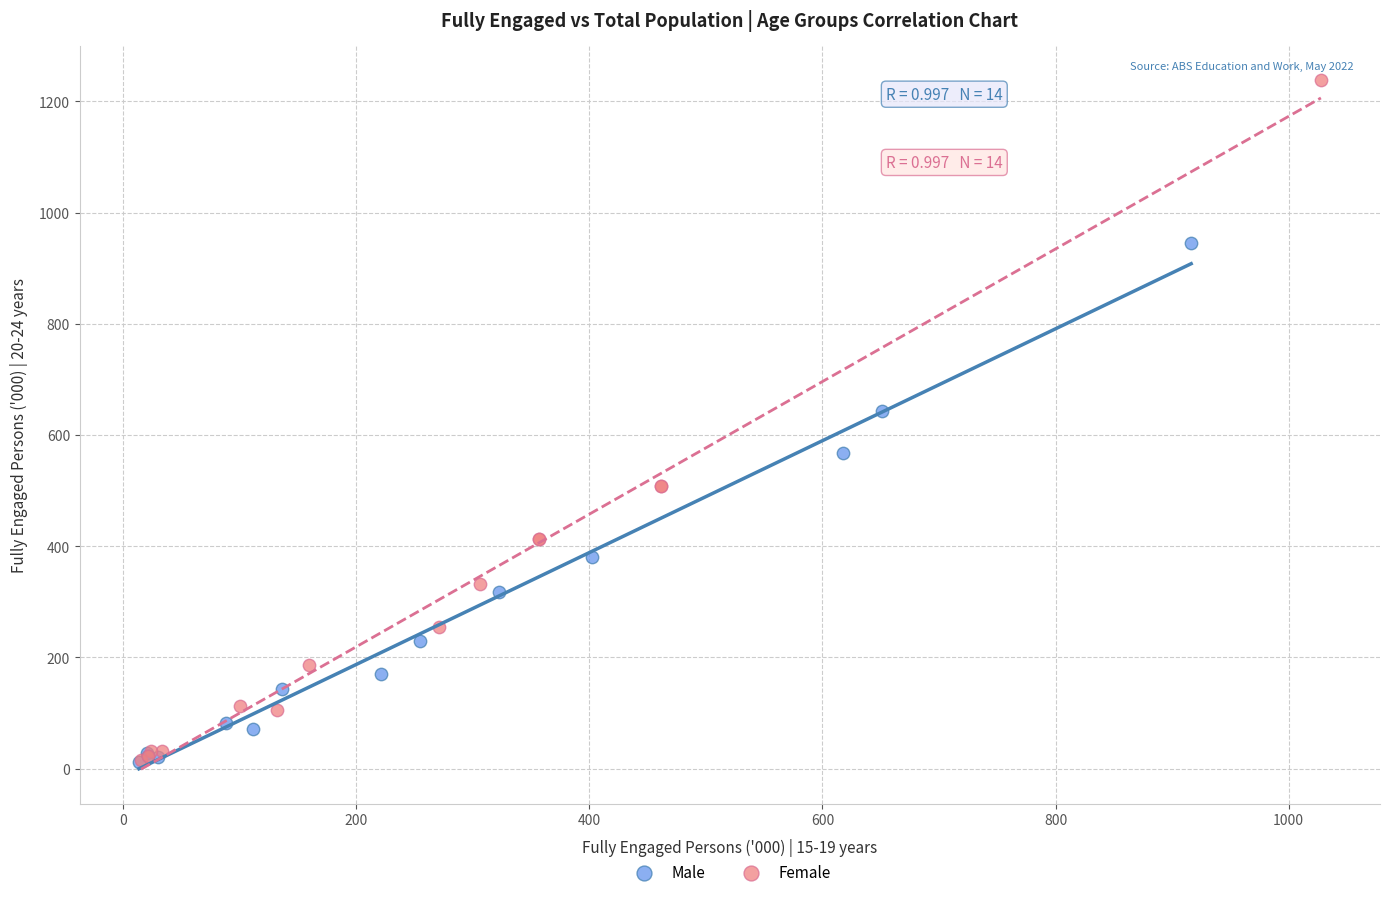

What are all the series names shown in the legend?

Male, Female